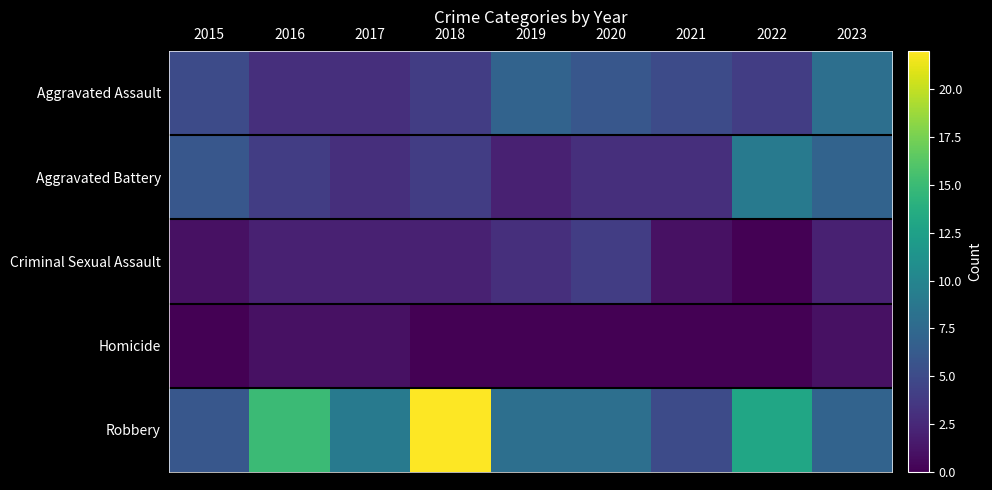

Which has a higher value, 2023 or 2016?

2023